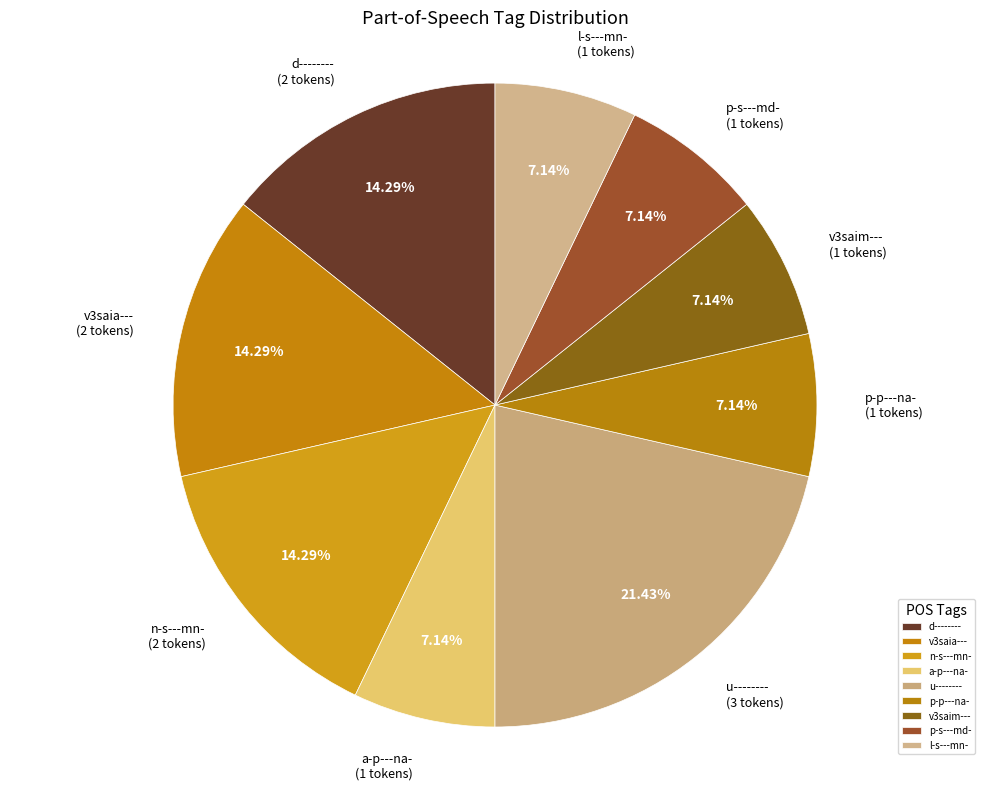

Approximately how many times larger is the value at v3saia--- compared to d--------?

1.0